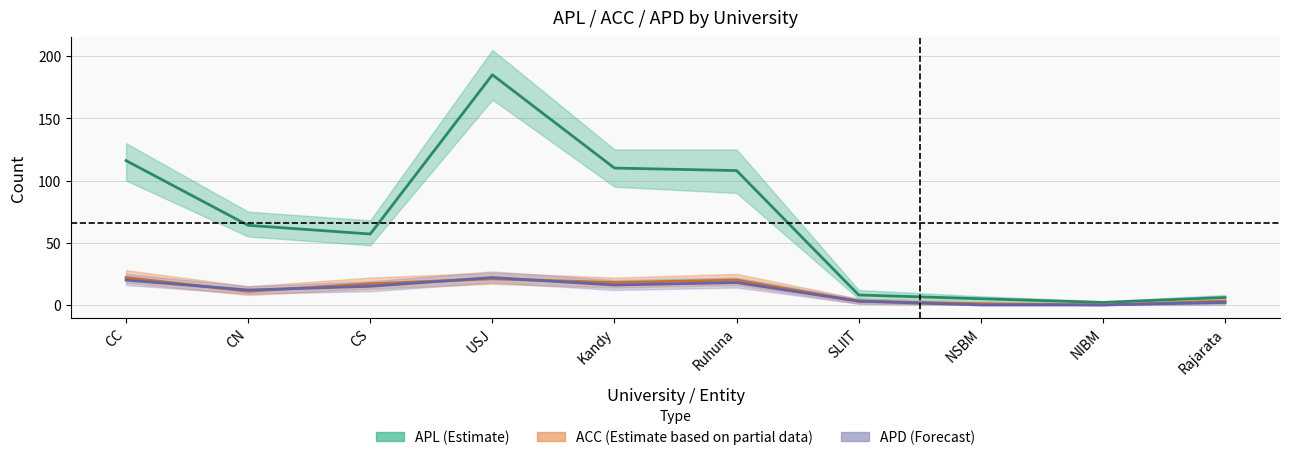

True or false: APD and ACC cross at least once.

True